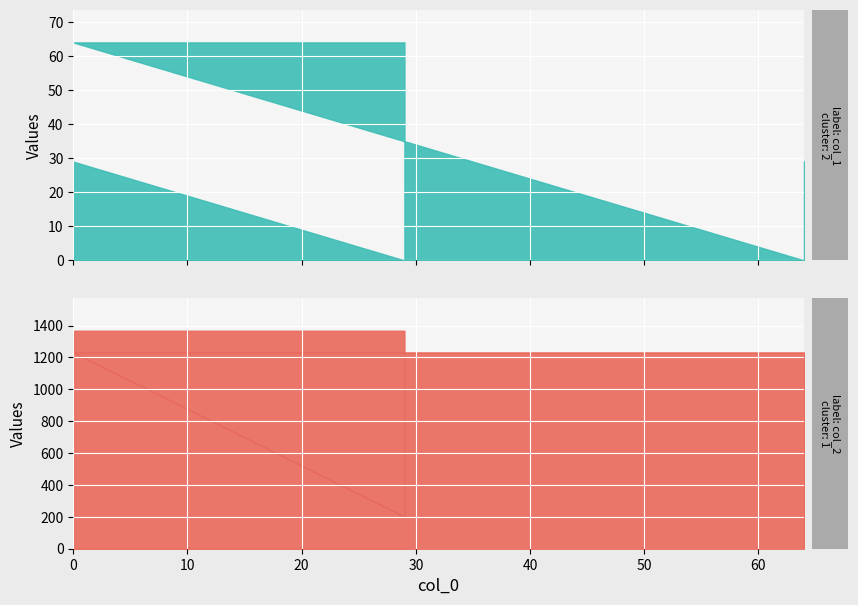

Does the chart display data point markers on the line(s)?

No